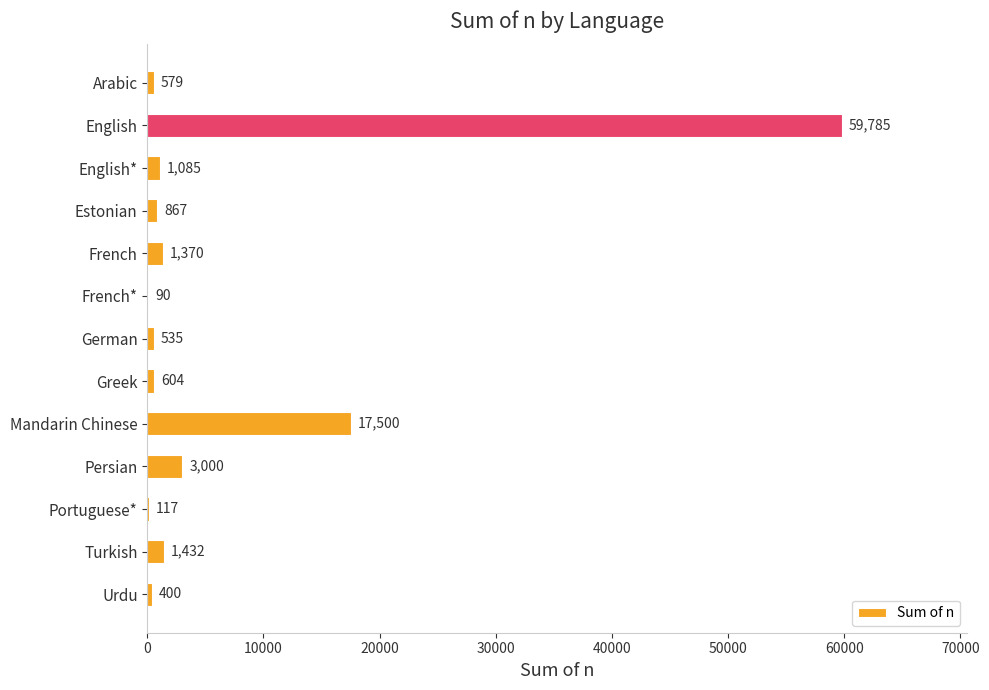

Is it true that the value at Mandarin Chinese is 17500?

True